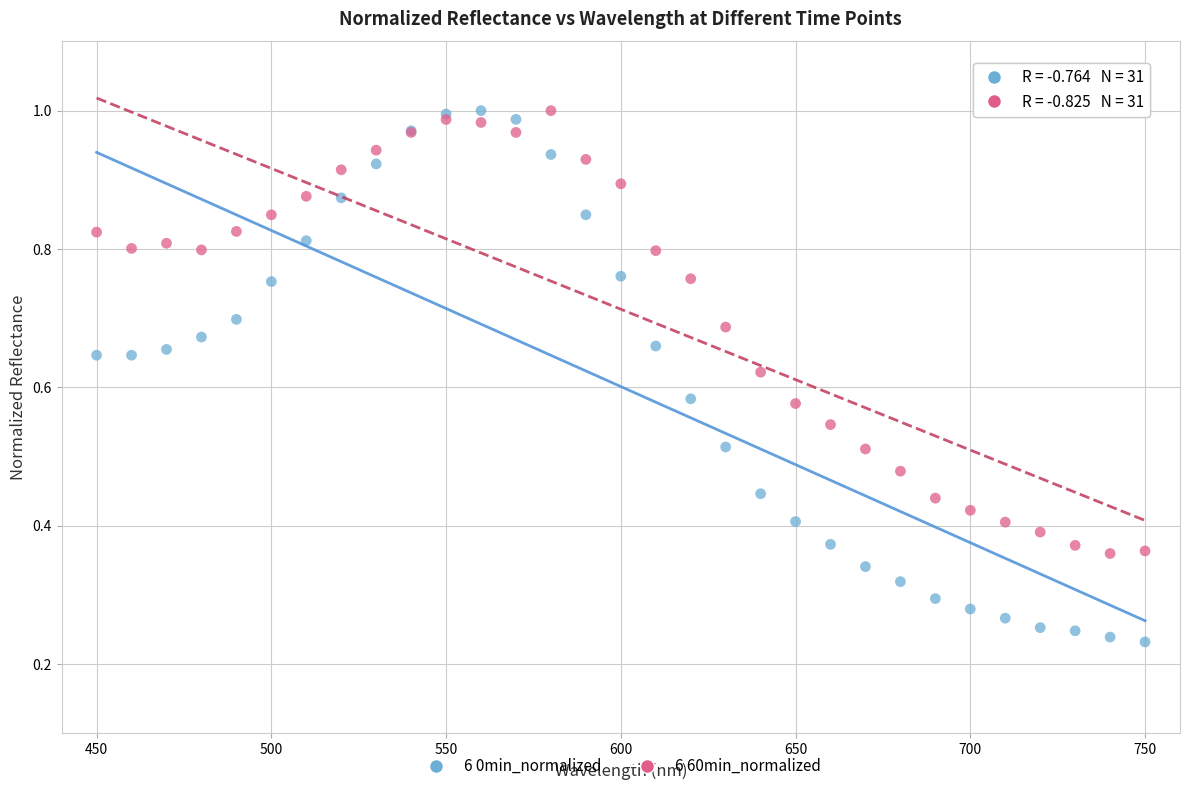

What is the X range (max minus min) for the scatter plot?

300.0